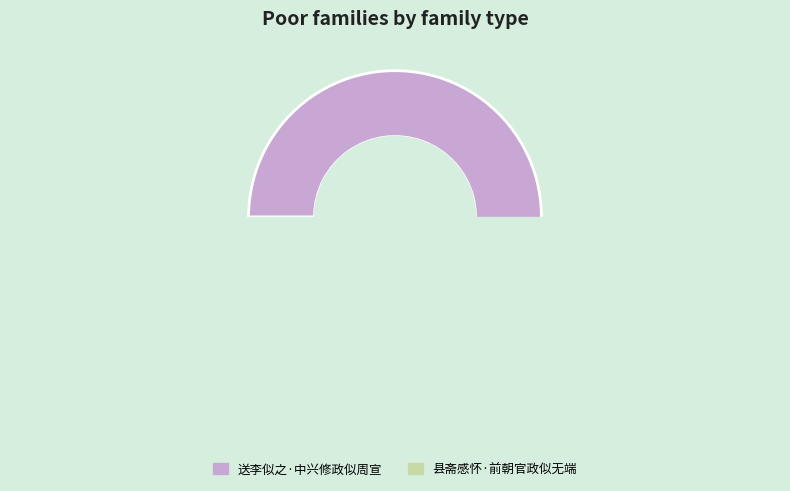

Rank the categories by value from lowest to highest.

县斋感怀·前朝官政似无端, 送李似之·中兴修政似周宣